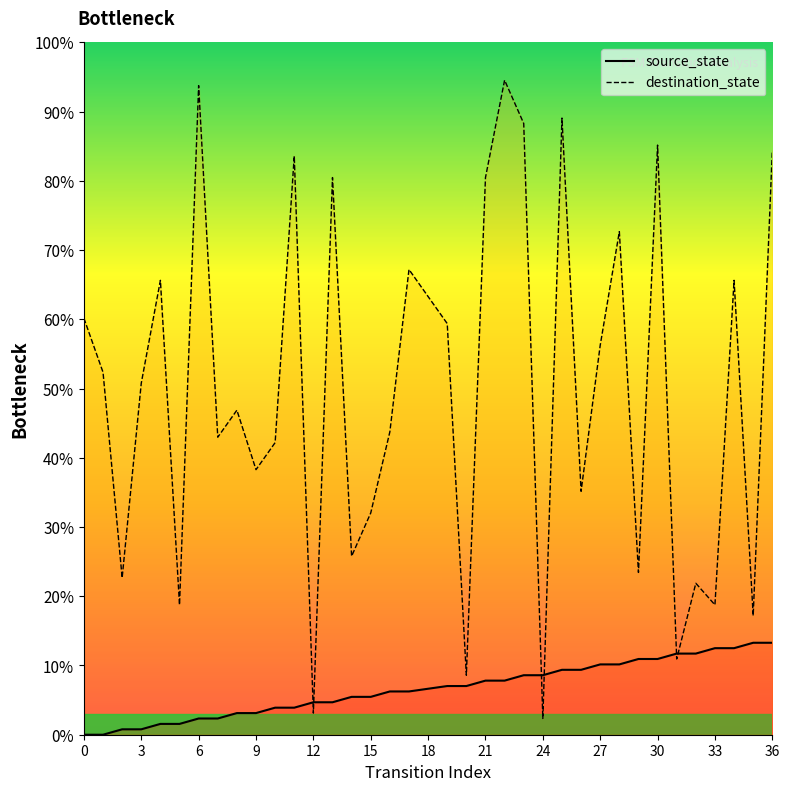

Rank the series by their maximum value, from highest to lowest.

destination_state, source_state